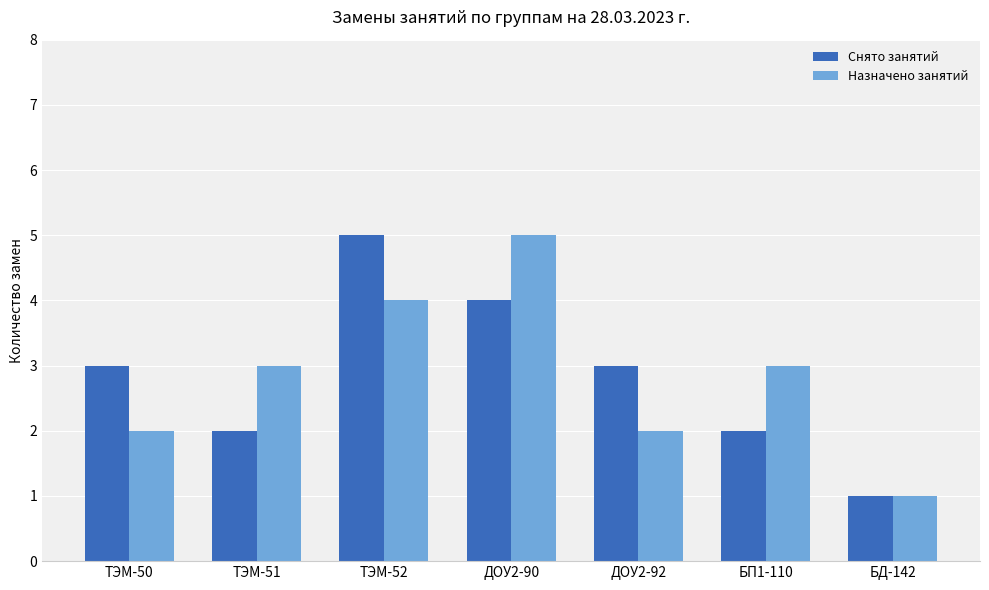

How many distinct data groups are displayed?

2